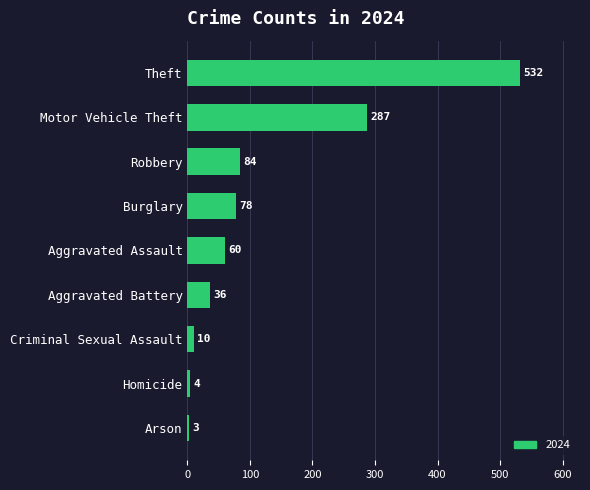

What is the average value?

122